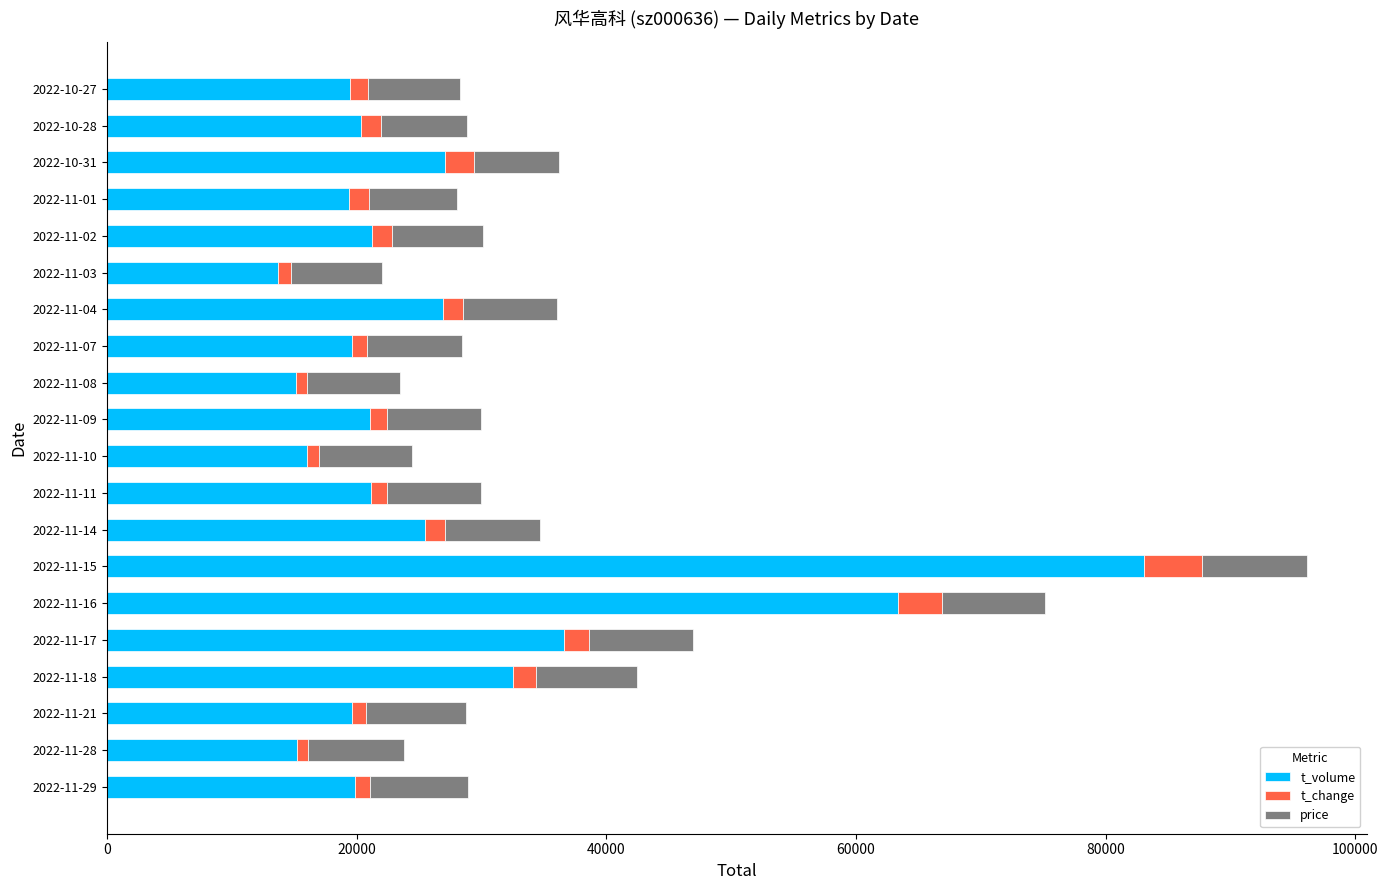

At which category is the sum across all series the highest?

2022-11-15